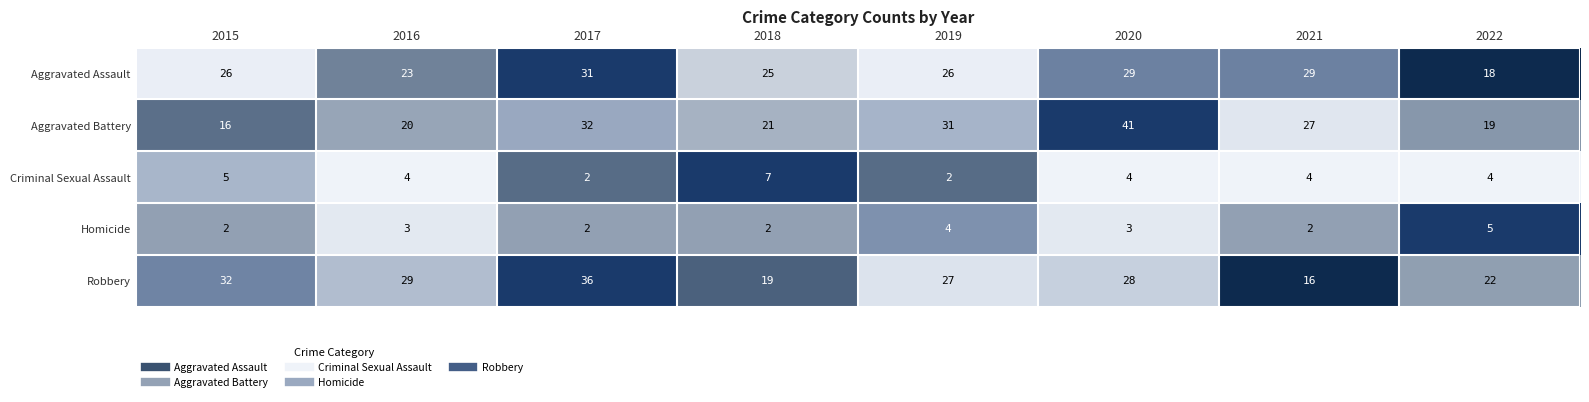

True or false: Homicide has a value of 2 at 2019.

False